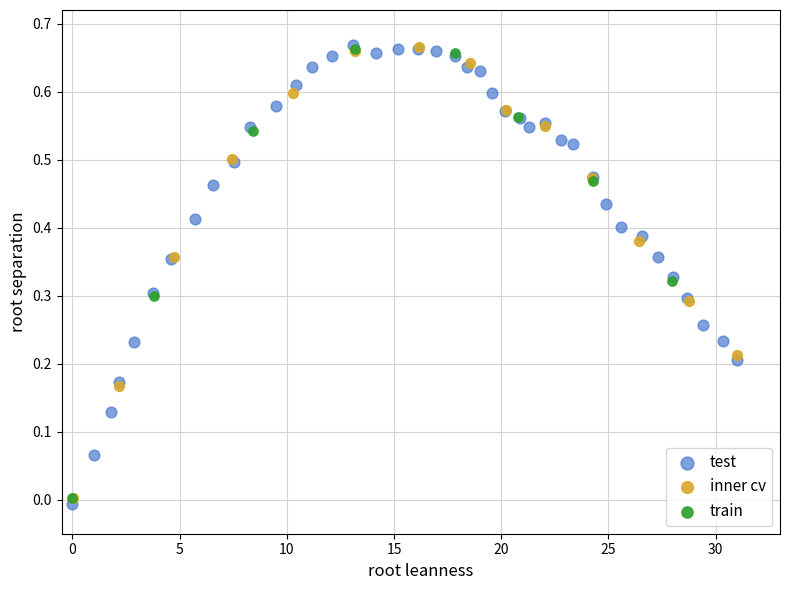

Which series has the largest Y range (max minus min)?

test